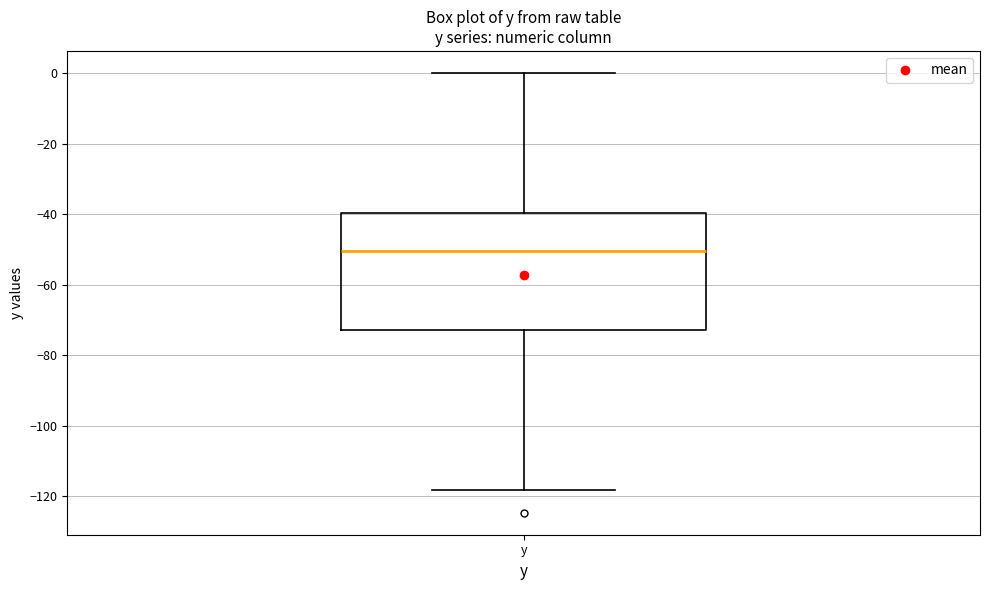

Transcribe this box plot: give where the median line is, the range the box spans, and where the two whiskers end, as read against the y-axis. The values are not printed on the chart, so give them approximately, as read against the axis.

median -50, box -72 to -40, whiskers -118 to 0